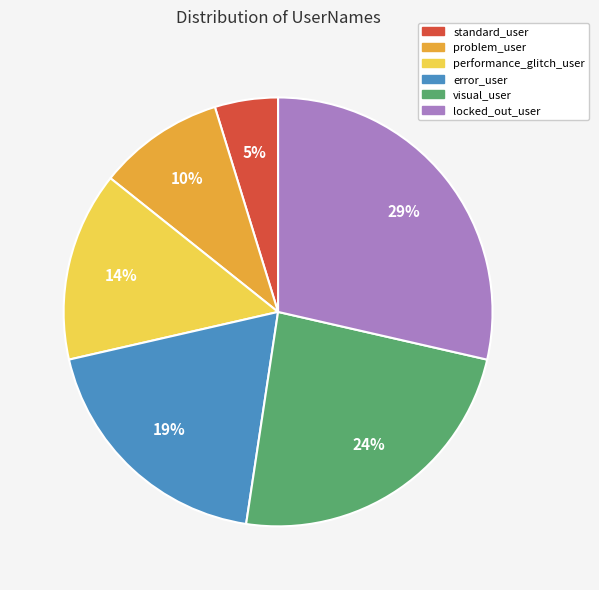

Which has a higher value, problem_user or error_user?

error_user